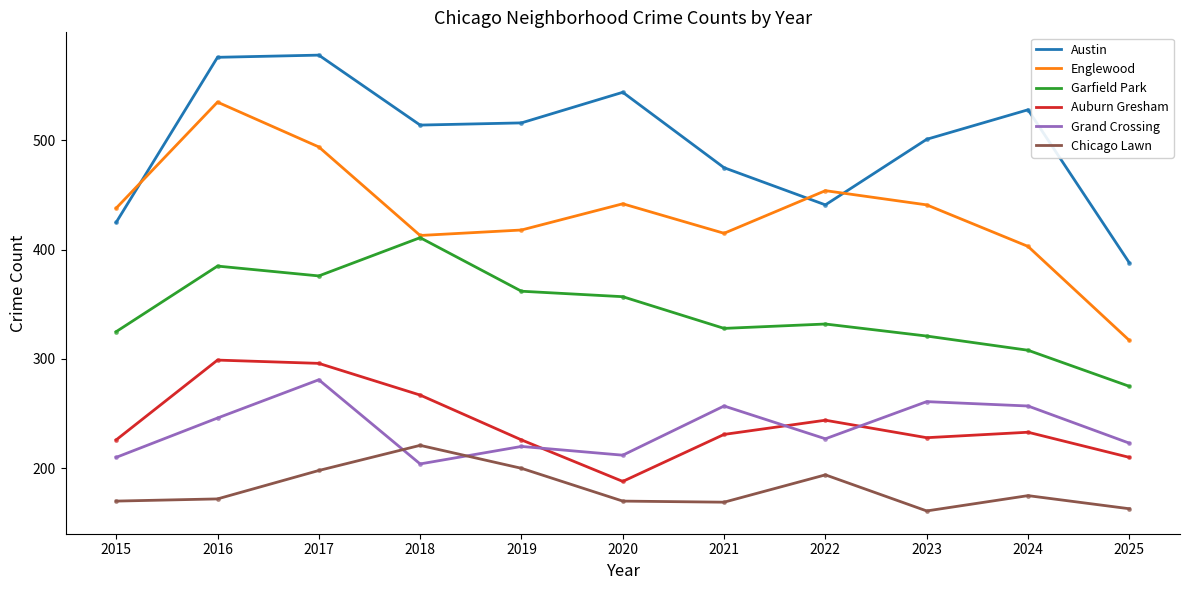

The Auburn Gresham series shows 228 at 2023. True or false?

True